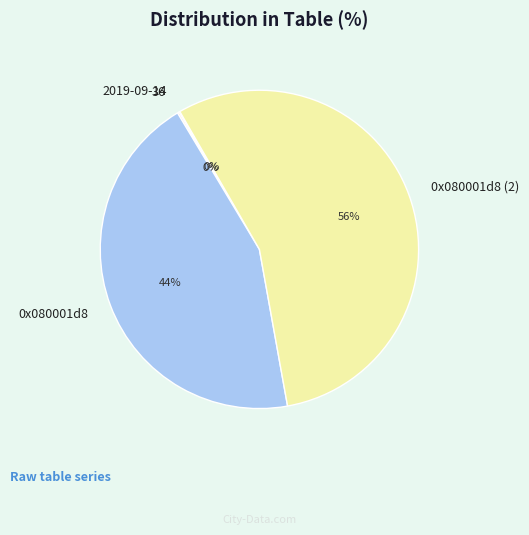

What is the largest slice in the pie chart?

0x080001d8 (2)